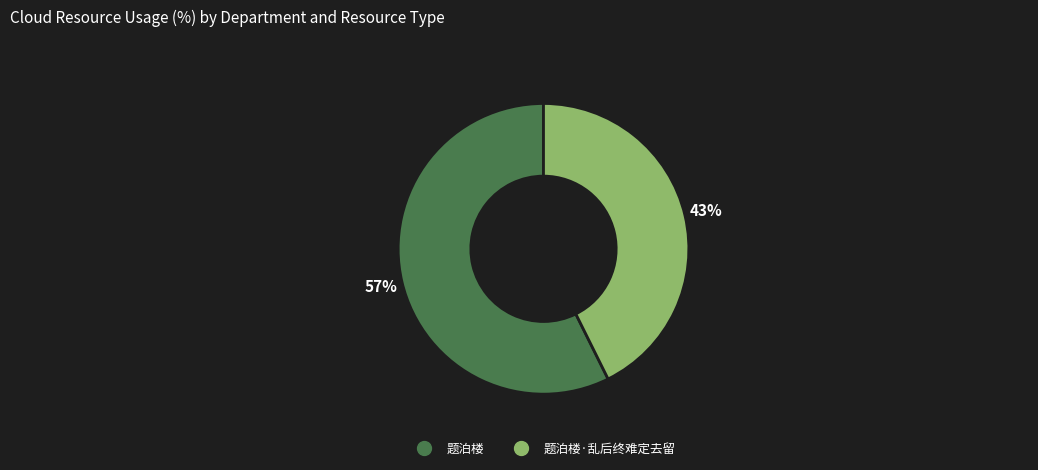

Does any single category account for the majority?

Yes